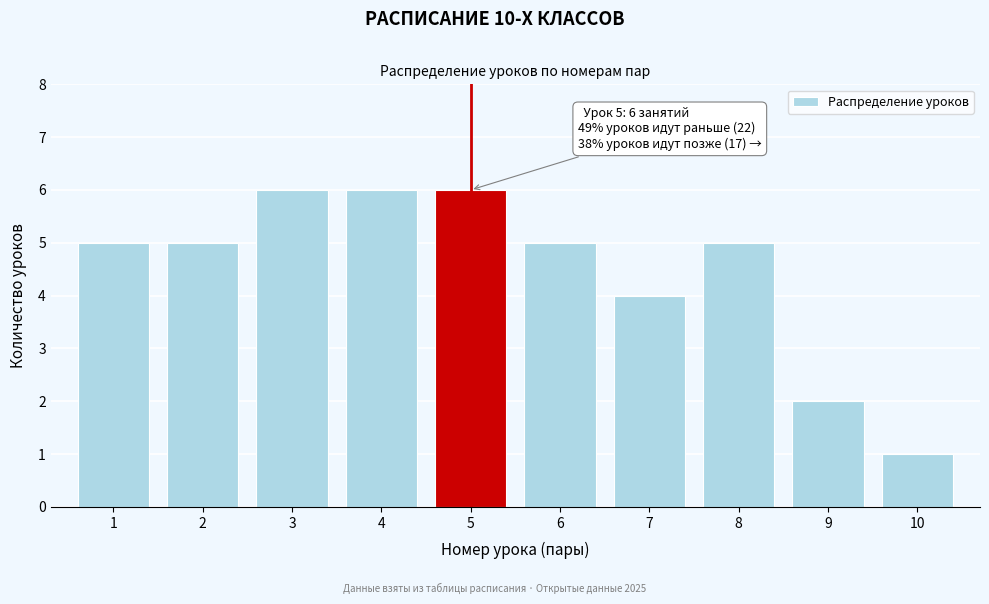

Reading left to right, transcribe all the data shown in this chart.

1=5	2=5	3=6	4=6	5=6	6=5	7=4	8=5	9=2	10=1